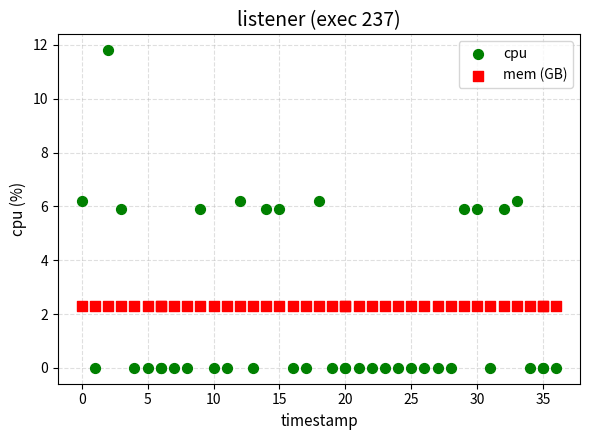

Which series reaches the maximum Y coordinate?

cpu